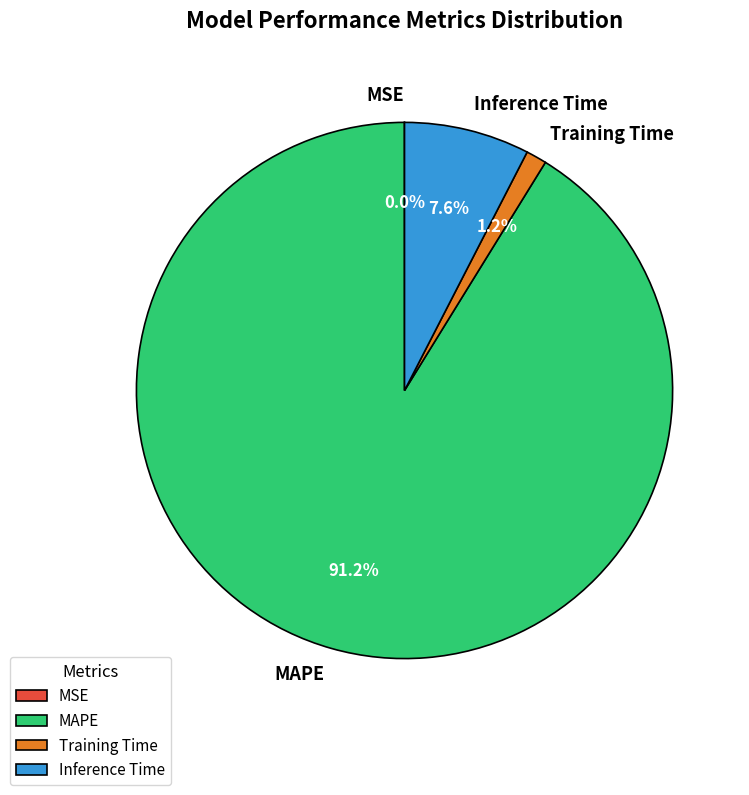

Which slice represents more than half of the pie?

MAPE